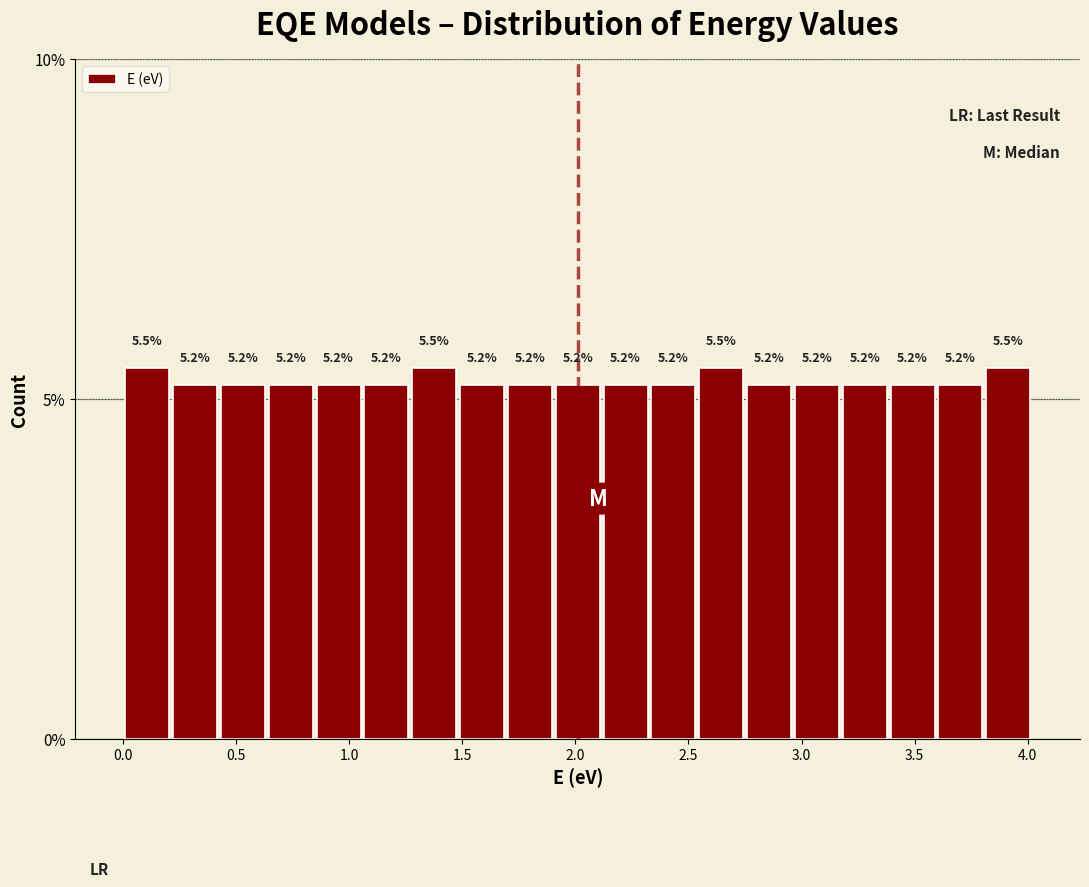

Reading left to right, list every bar in this chart as the range it spans on the x-axis followed by its height. The bar edges are not printed on the chart, so give them approximately, as read against the axis.

0.00 to 0.20: 5.5
0.20 to 0.40: 5.2
0.40 to 0.65: 5.2
0.65 to 0.85: 5.2
0.85 to 1.05: 5.2
1.05 to 1.25: 5.2
1.25 to 1.50: 5.5
1.50 to 1.70: 5.2
1.70 to 1.90: 5.2
1.90 to 2.10: 5.2
2.10 to 2.35: 5.2
2.35 to 2.55: 5.2
2.55 to 2.75: 5.5
2.75 to 2.95: 5.2
2.95 to 3.15: 5.2
3.15 to 3.40: 5.2
3.40 to 3.60: 5.2
3.60 to 3.80: 5.2
3.80 to 4.00: 5.5